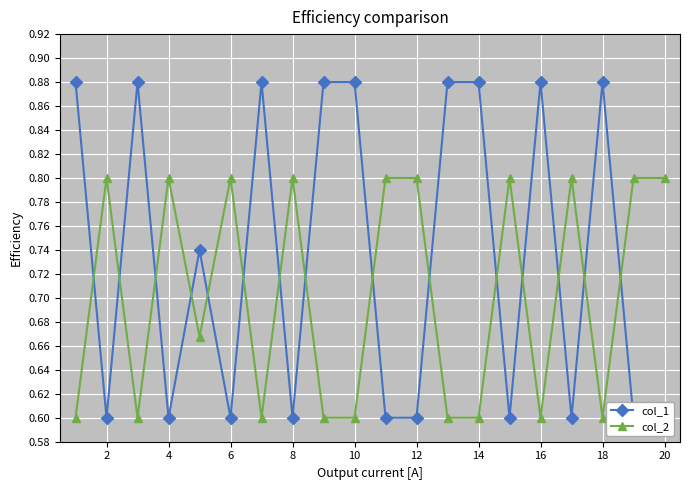

What is the difference between the second highest and second lowest values in the col_2 series?

0.2